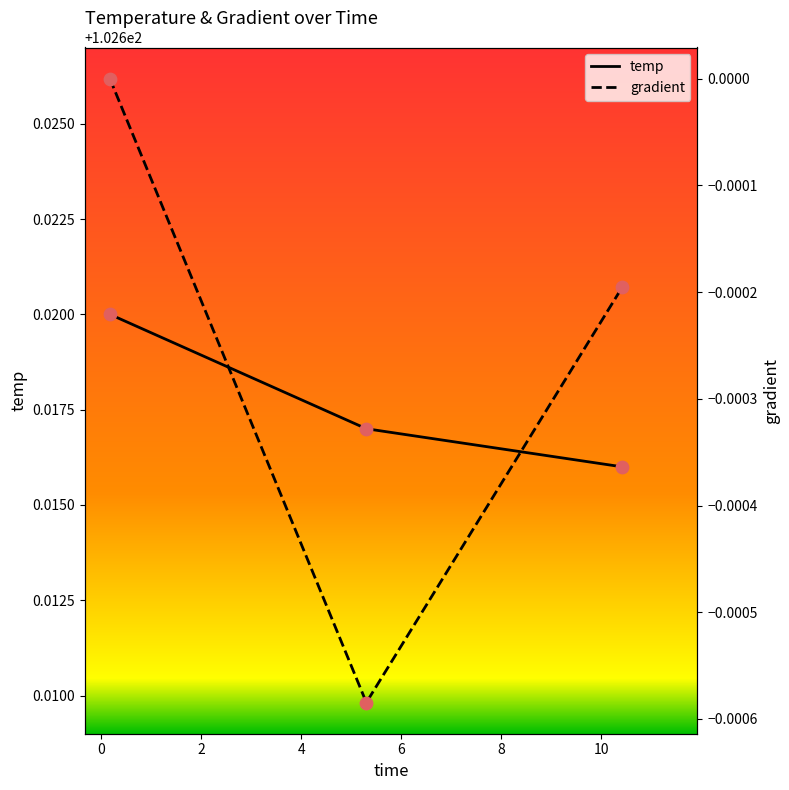

Count the temp values in the range 102 to 103.

3